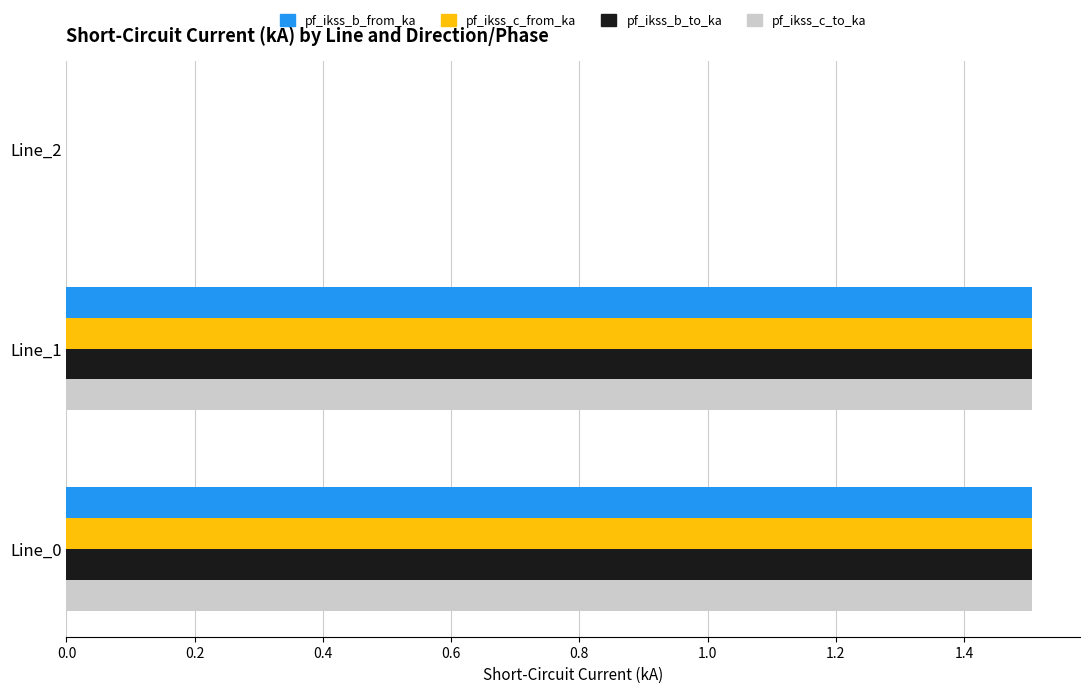

Is the value of pf_ikss_b_from_ka at Line_0 greater than the value of pf_ikss_c_to_ka at Line_2?

Yes